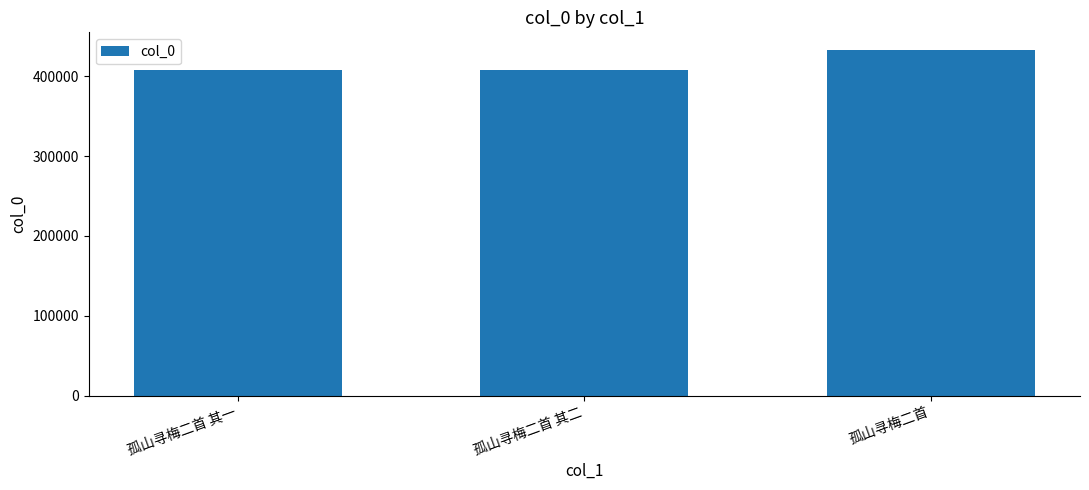

Approximately how many times larger is the value at 孤山寻梅二首 其一 compared to 孤山寻梅二首?

0.9